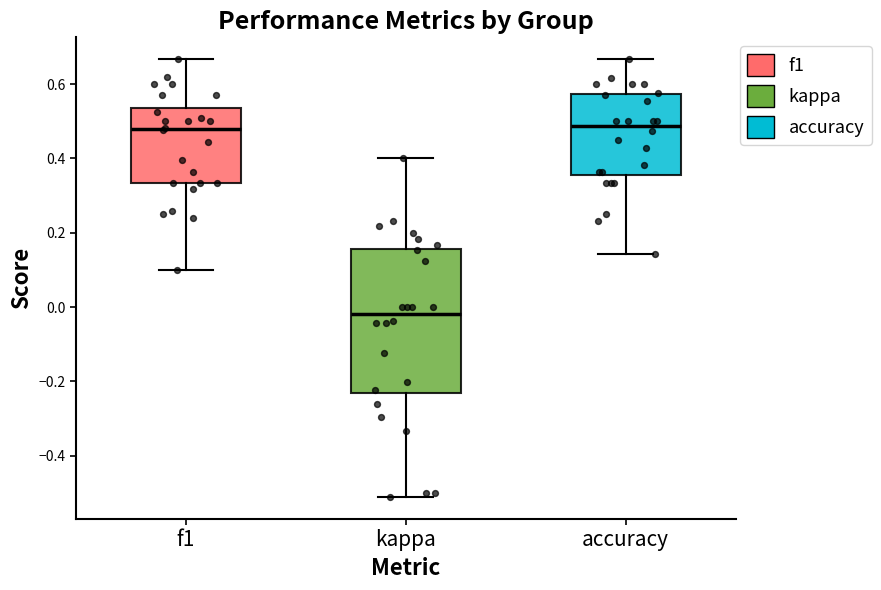

Where does the median line of the box for f1 sit on the y-axis? The values are not printed on the chart, so give them approximately, as read against the axis.

0.48